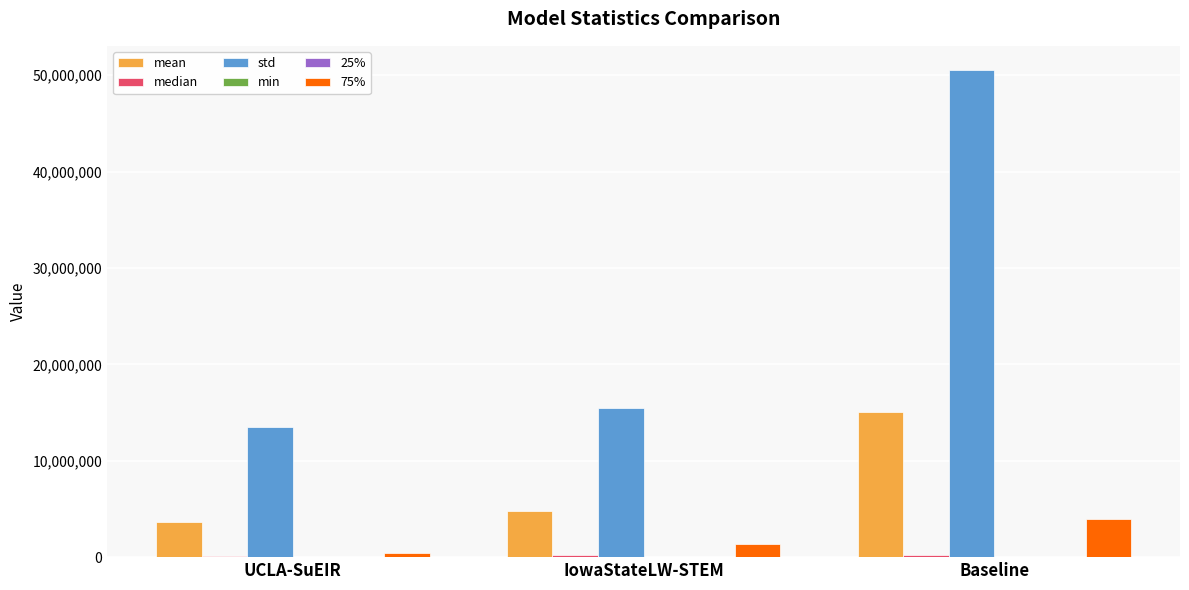

At which category is the sum across all series the highest?

Baseline